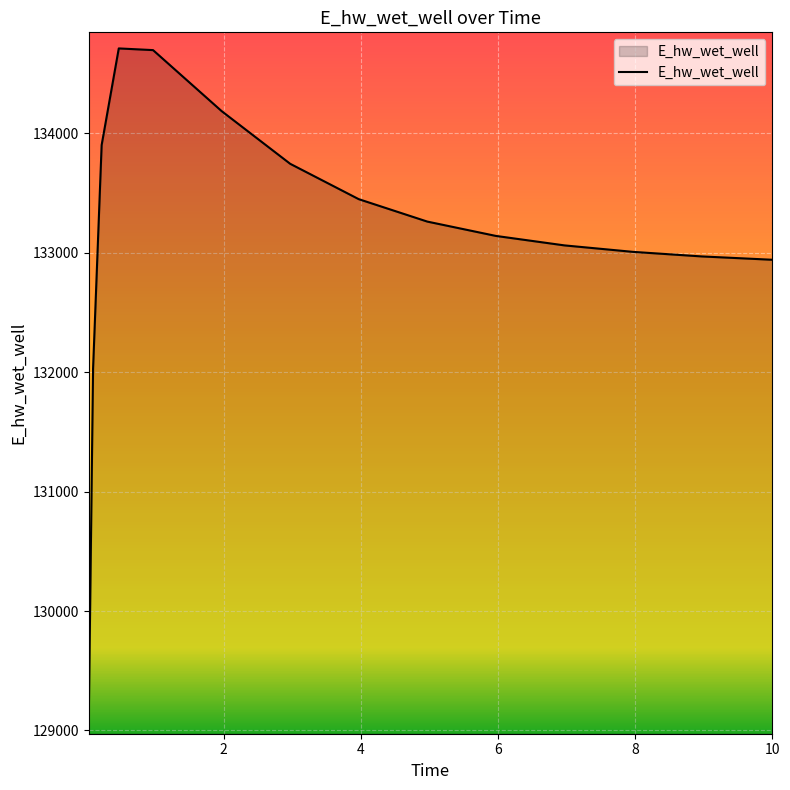

What is the maximum value shown in the chart?

134712.1